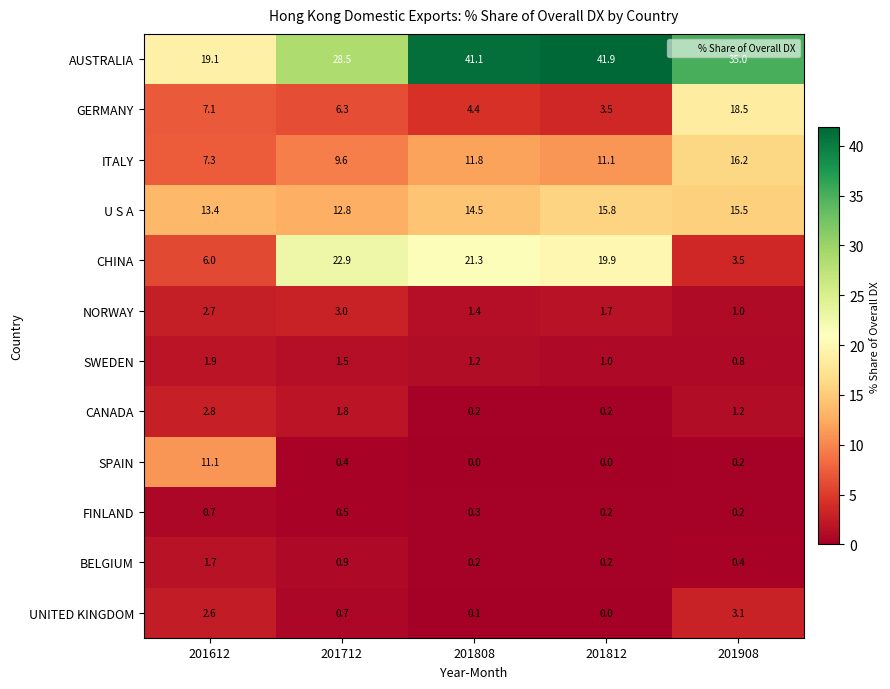

What is the spread (max minus min) of values at 201908?

34.8